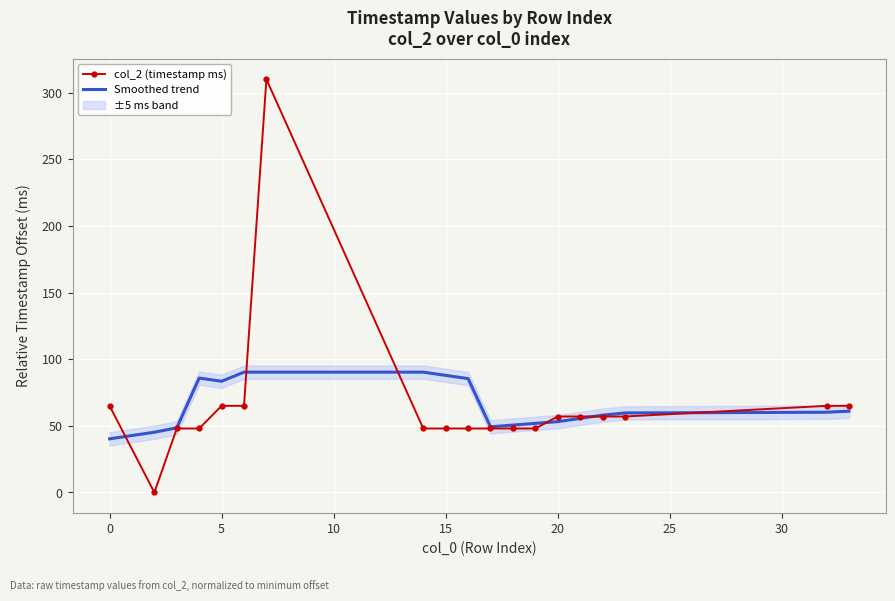

What is the highest value of the col_2 (timestamp ms) series?

310.0